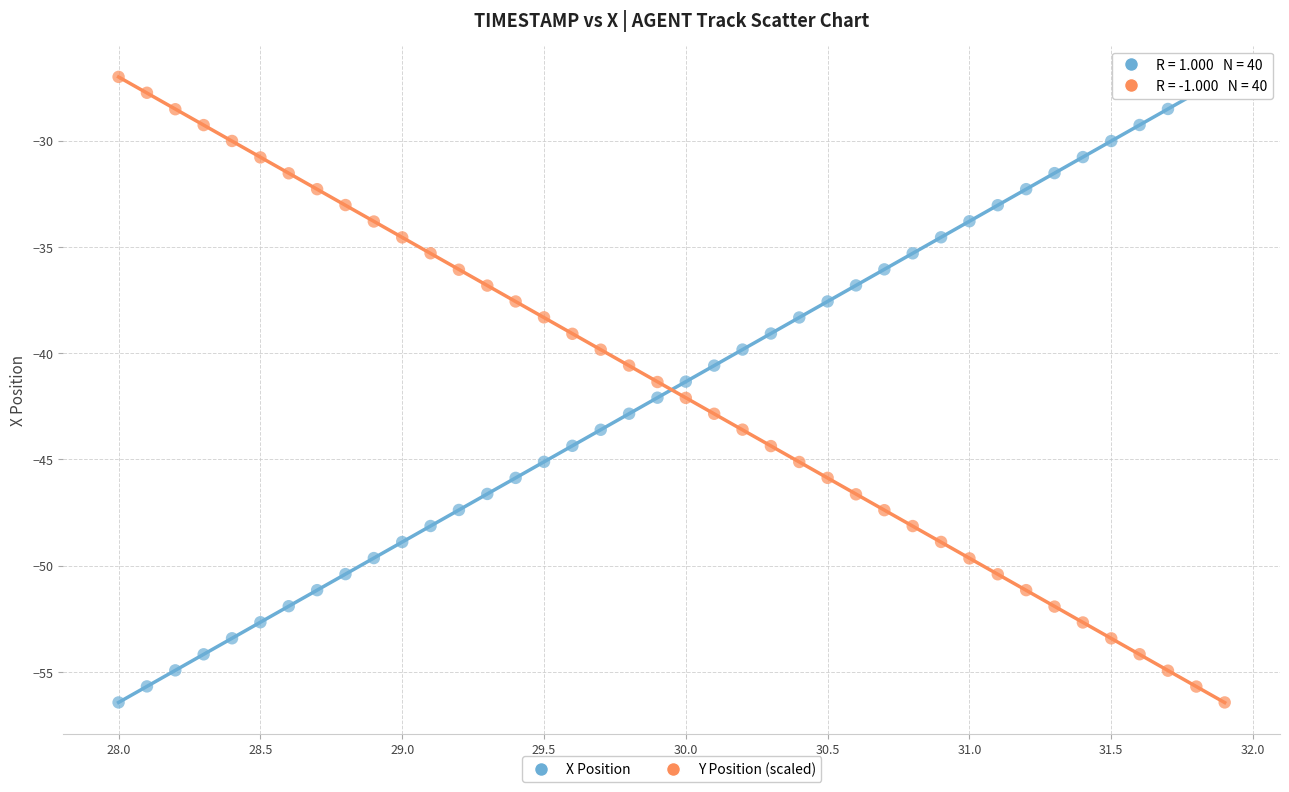

What is the X range (max minus min) for the scatter plot?

3.9